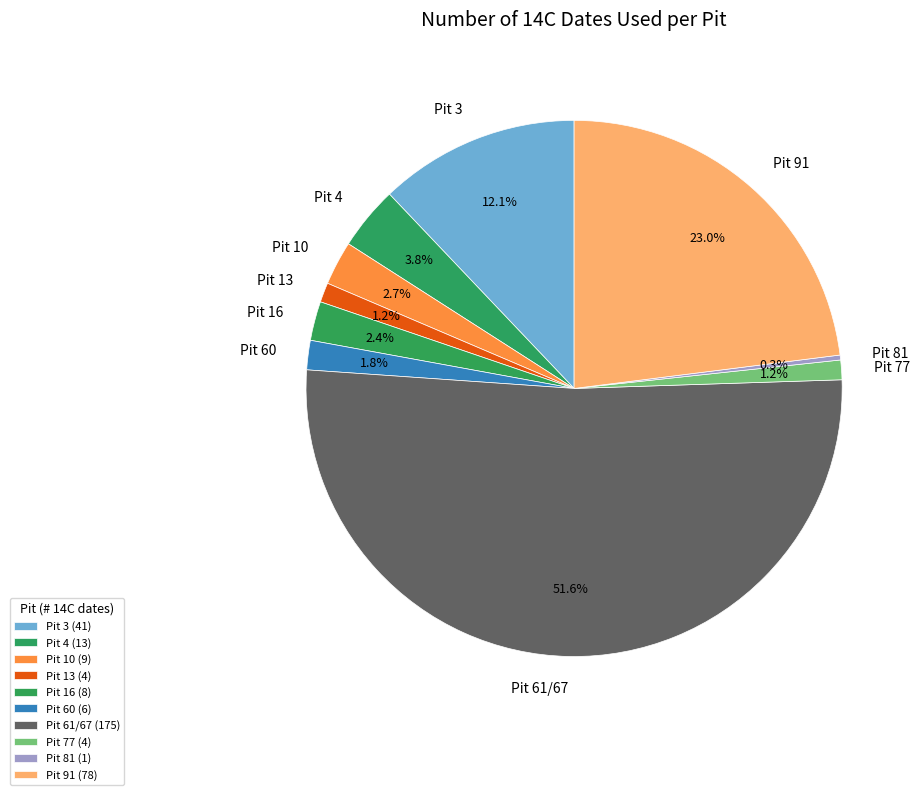

The Pit 81 slice represents 0% of the pie. True or false?

True